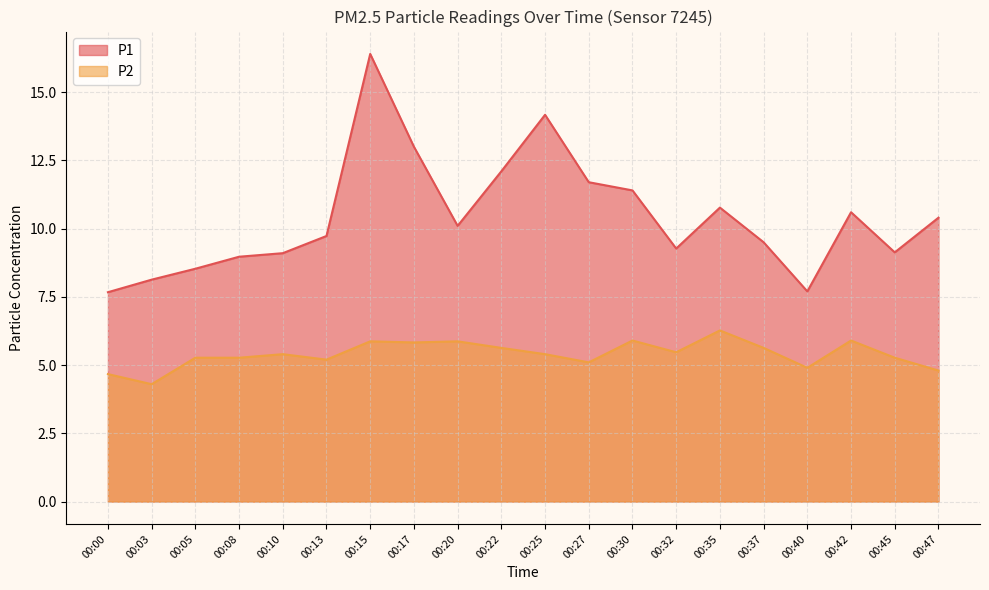

Reading left to right, transcribe all the data shown in this chart.

P1: 7.7	8.1	8.5	9.0	9.1	9.7	16.4	13.0	10.1	12.1	14.2	11.7	11.4	9.3	10.8	9.5	7.7	10.6	9.1	10.4
P2: 4.7	4.3	5.3	5.3	5.4	5.2	5.9	5.8	5.9	5.6	5.4	5.1	5.9	5.5	6.3	5.6	4.9	5.9	5.3	4.8